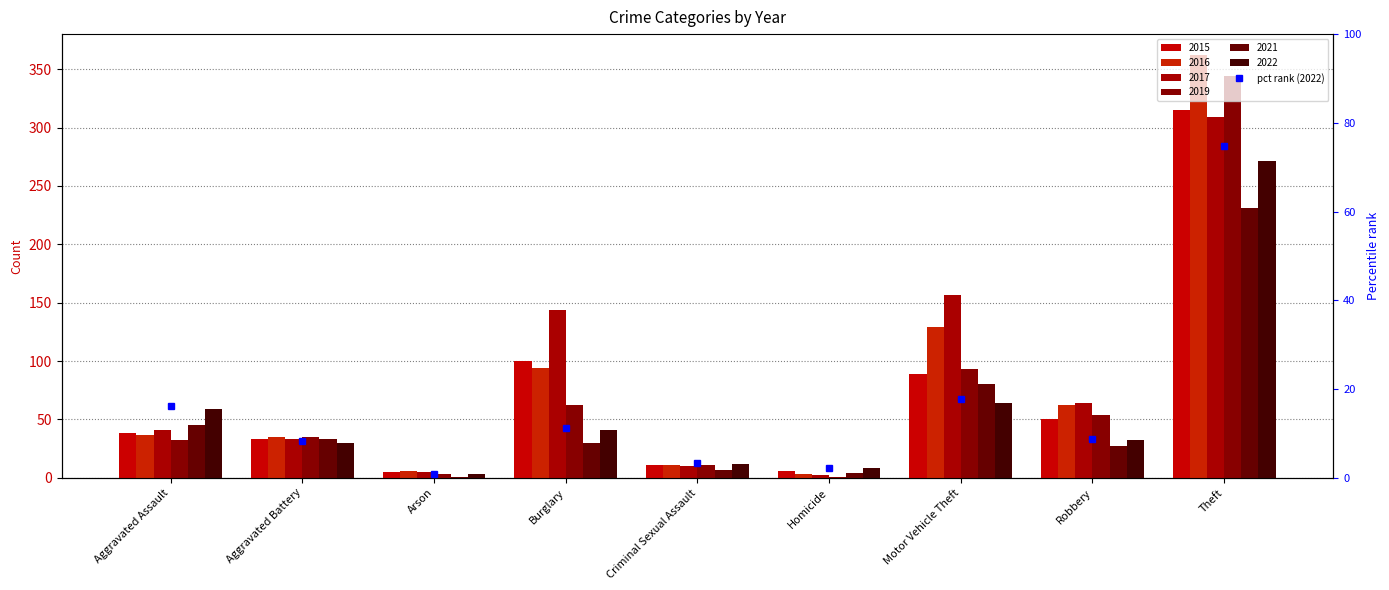

What is the average value?

16.0